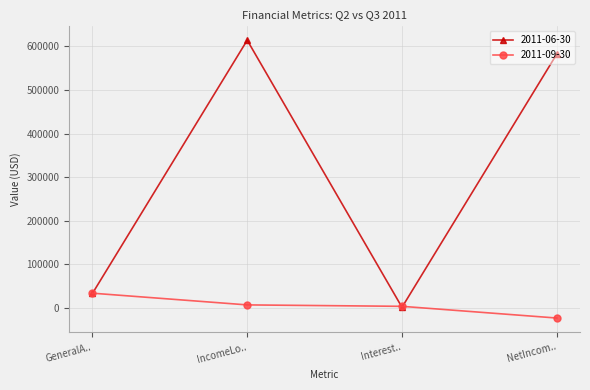

Which series has the largest range (max minus min)?

2011-06-30